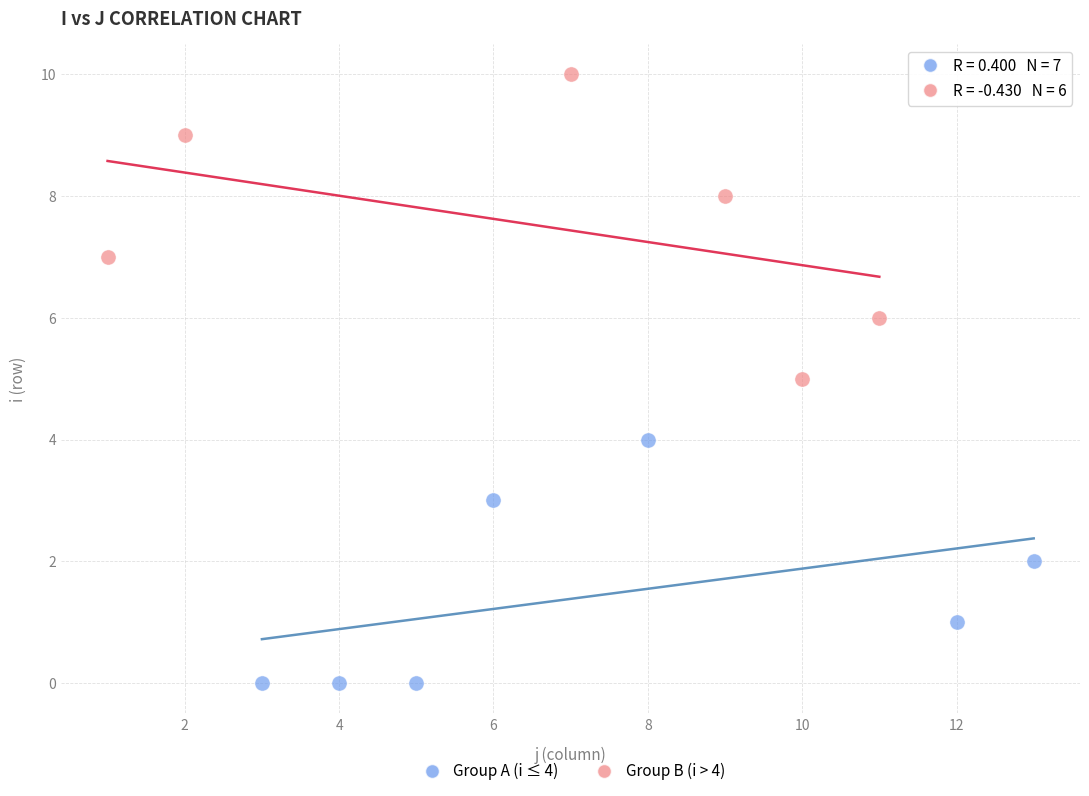

What are all the series names shown in the legend?

Group A (i ≤ 4), Group B (i > 4)